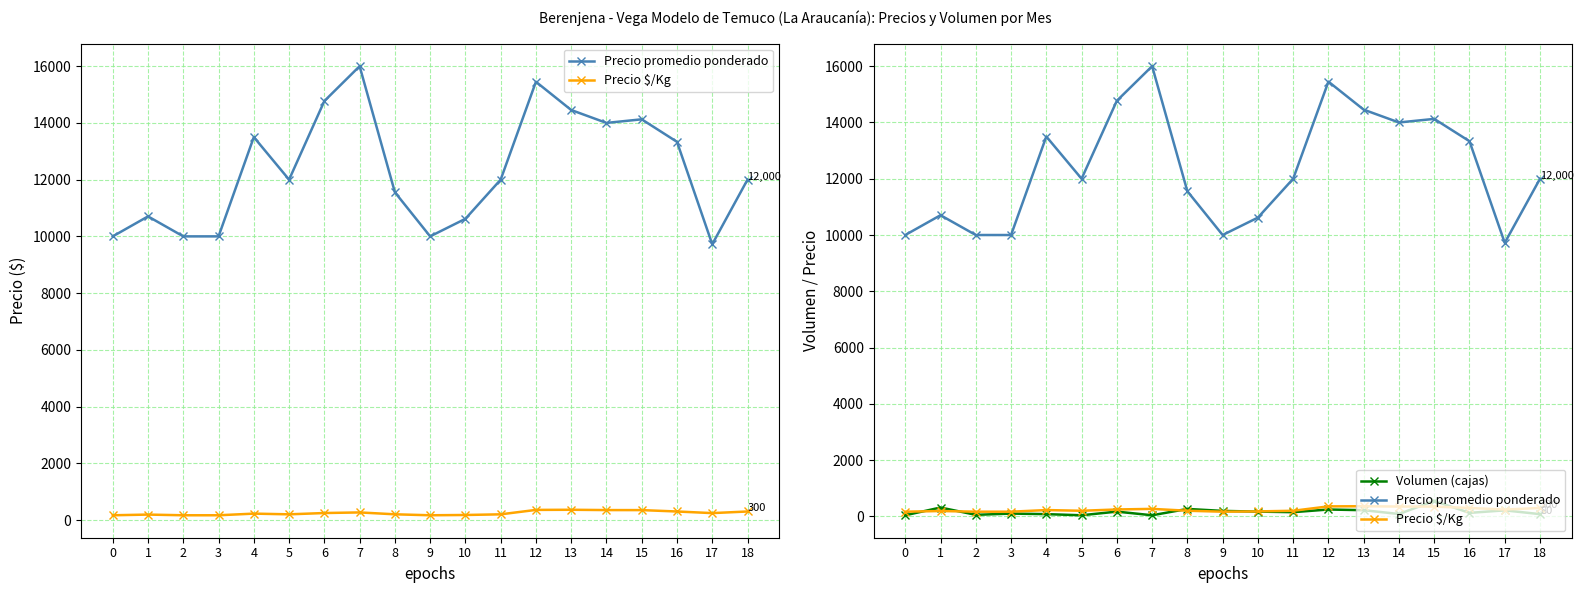

Which category has the highest value across all series?

7